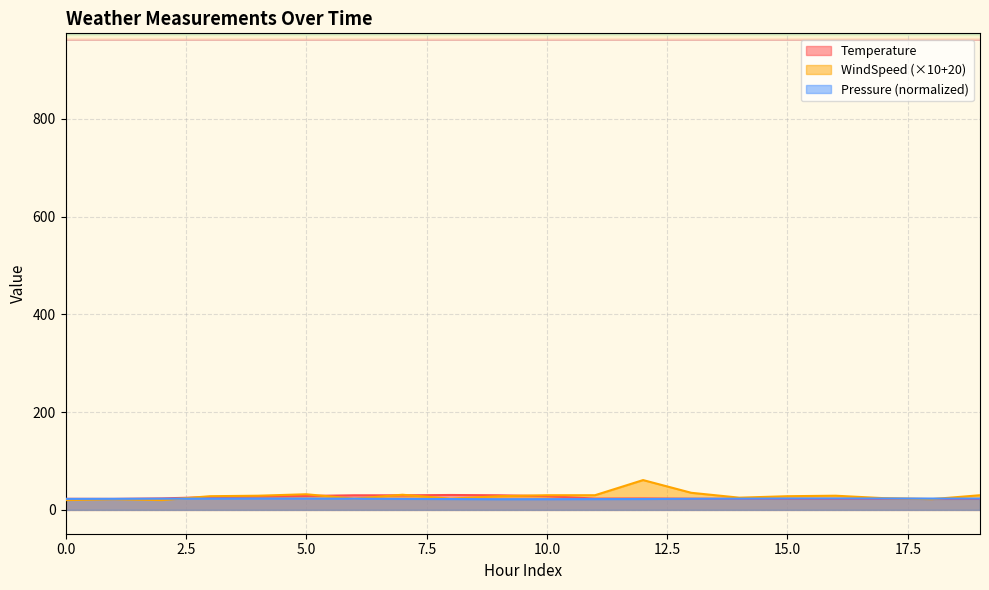

True or false: Temperature and Pressure cross at least once.

True